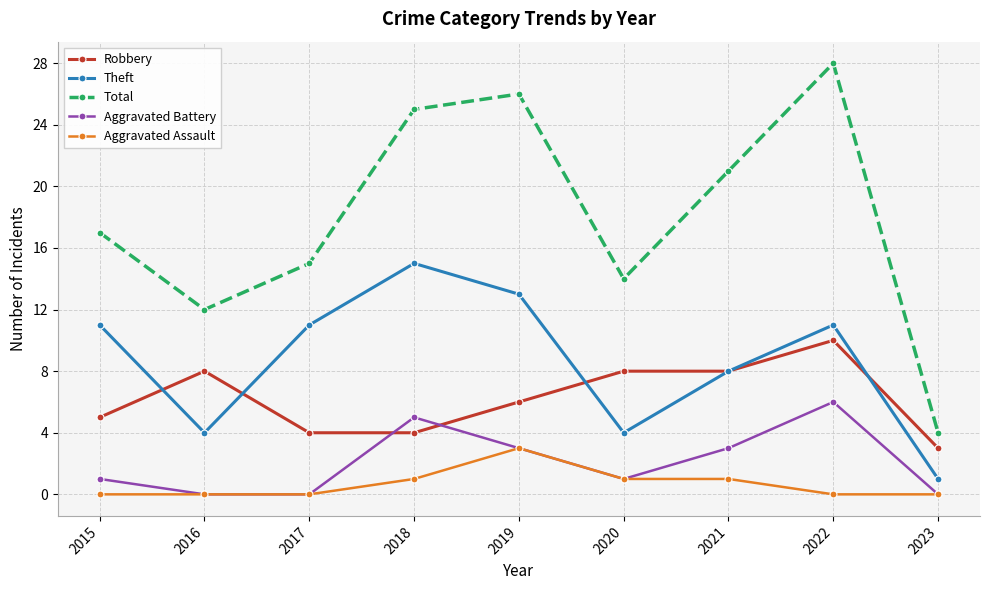

How many lines are shown in the chart?

5